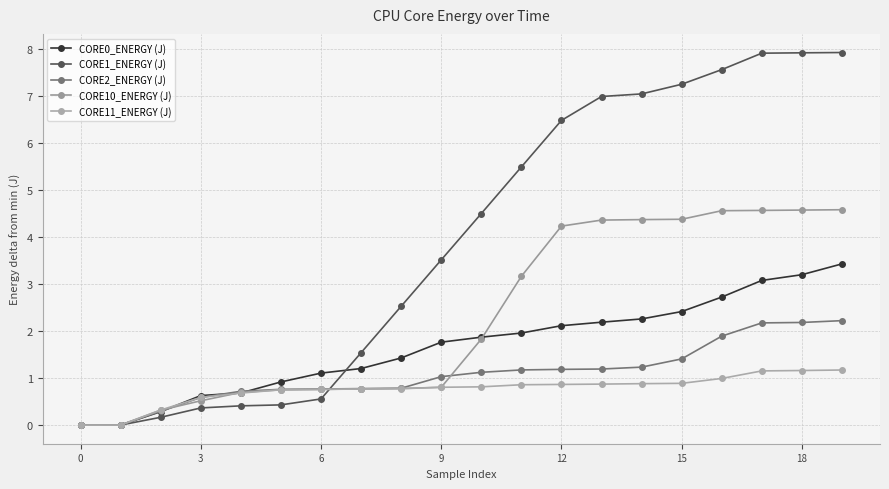

True or false: CORE11_ENERGY (J) and CORE2_ENERGY (J) intersect in this chart.

True